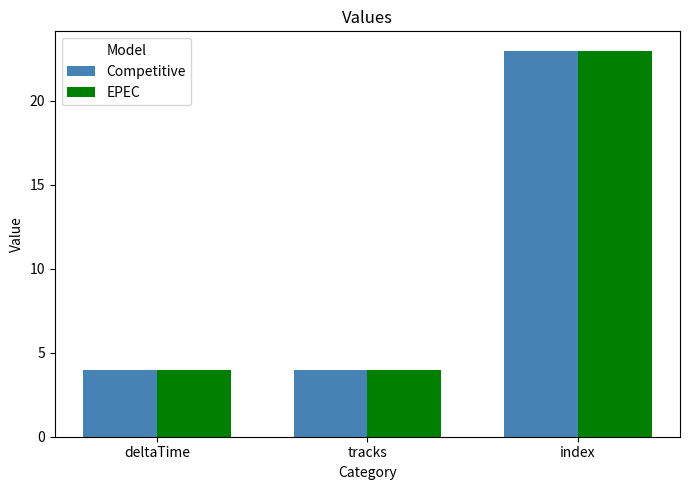

What is the maximum value shown in the chart?

23